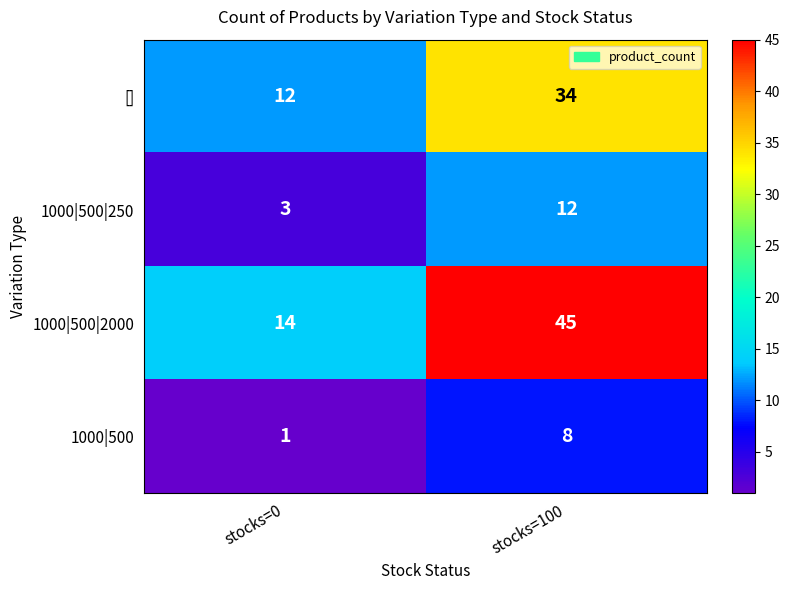

What is the difference between the maximum and minimum values in the [] series?

22